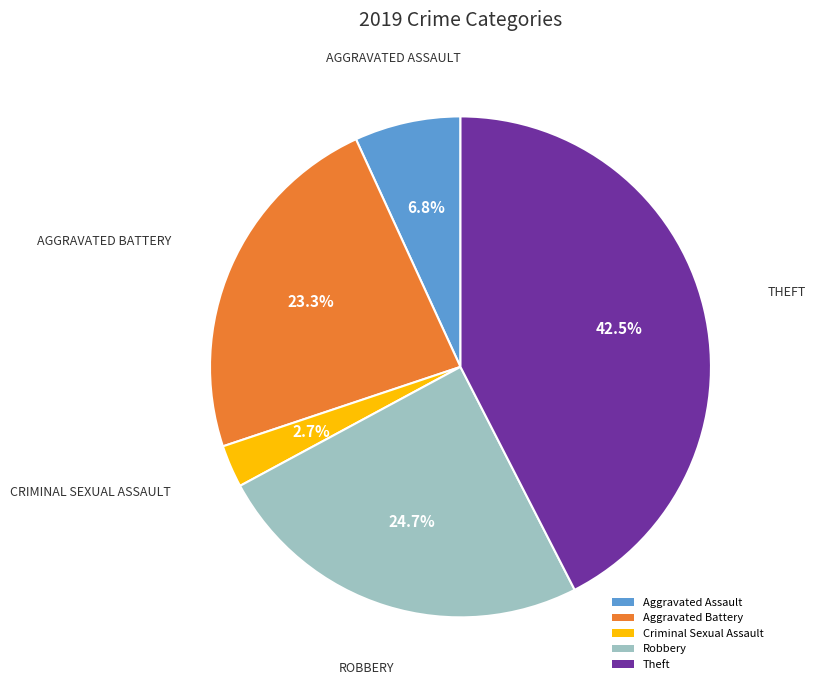

To the nearest percent, what is the difference between the largest and smallest slice percentages?

40%